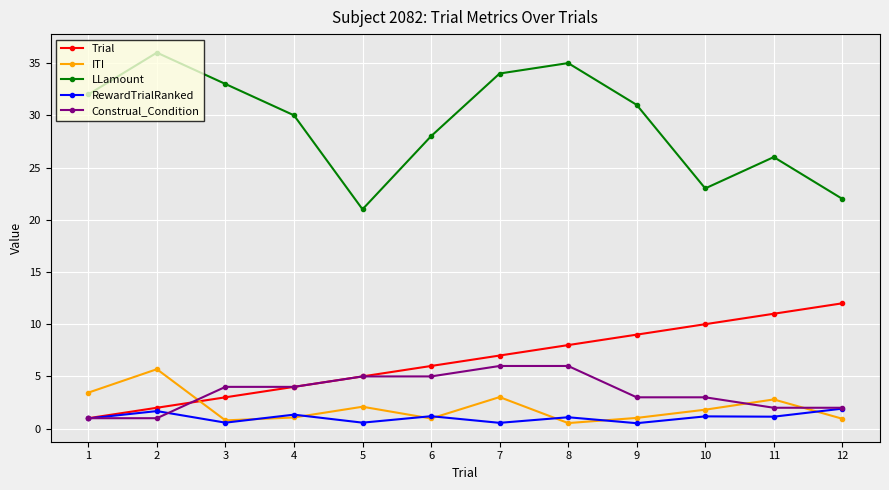

Which series has the widest spread of values?

LLamount